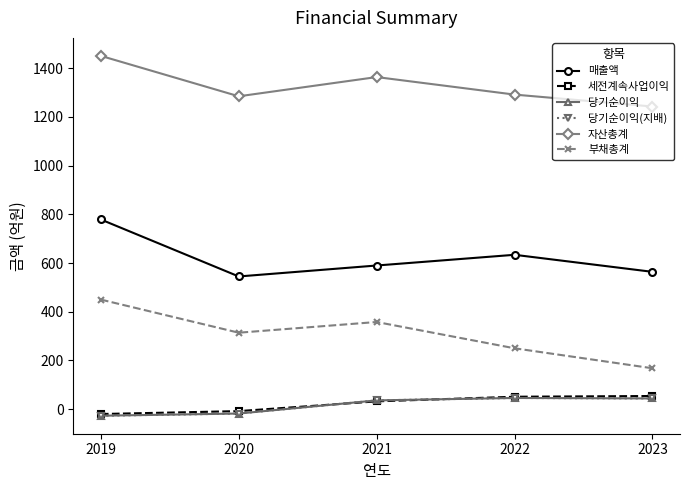

Is it true that 매출액 equals 545 at 2020?

True